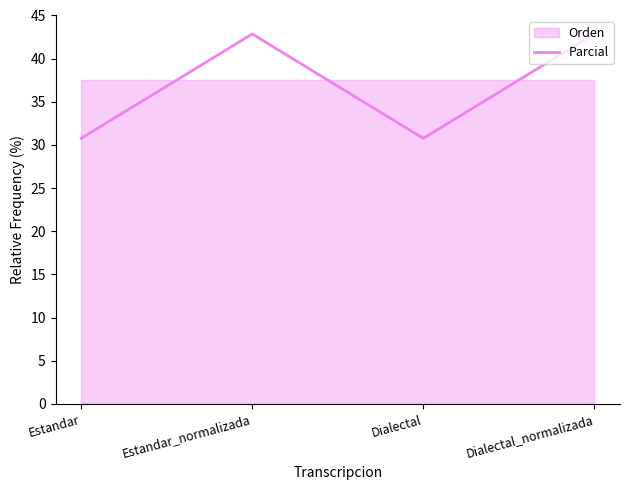

List the labels in order of value, smallest first.

Estandar, Dialectal, Estandar_normalizada, Dialectal_normalizada